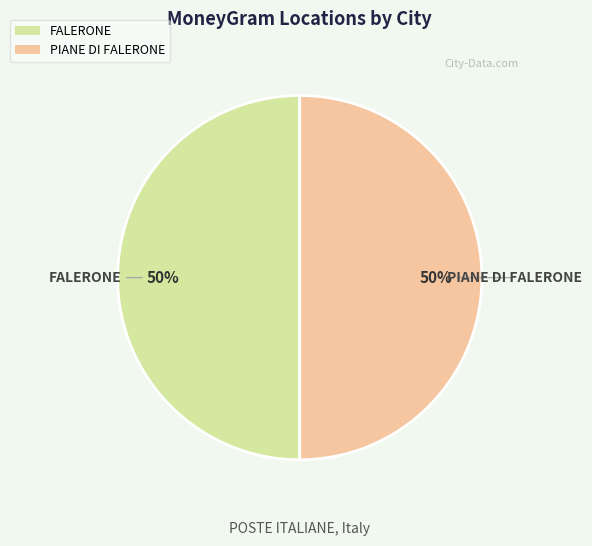

Do PIANE DI FALERONE and FALERONE together represent more than half of the pie?

Yes